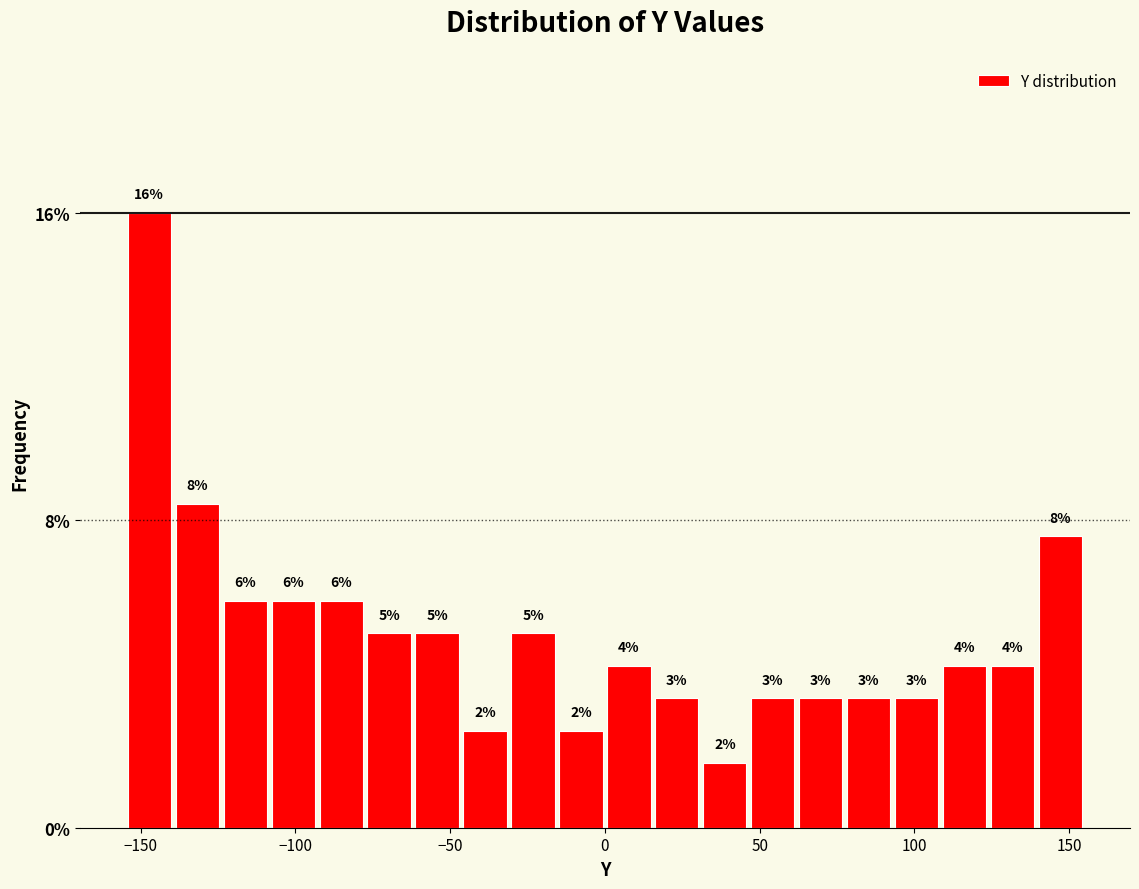

Read against the x-axis, roughly where is the centre of the tallest bar?

-145